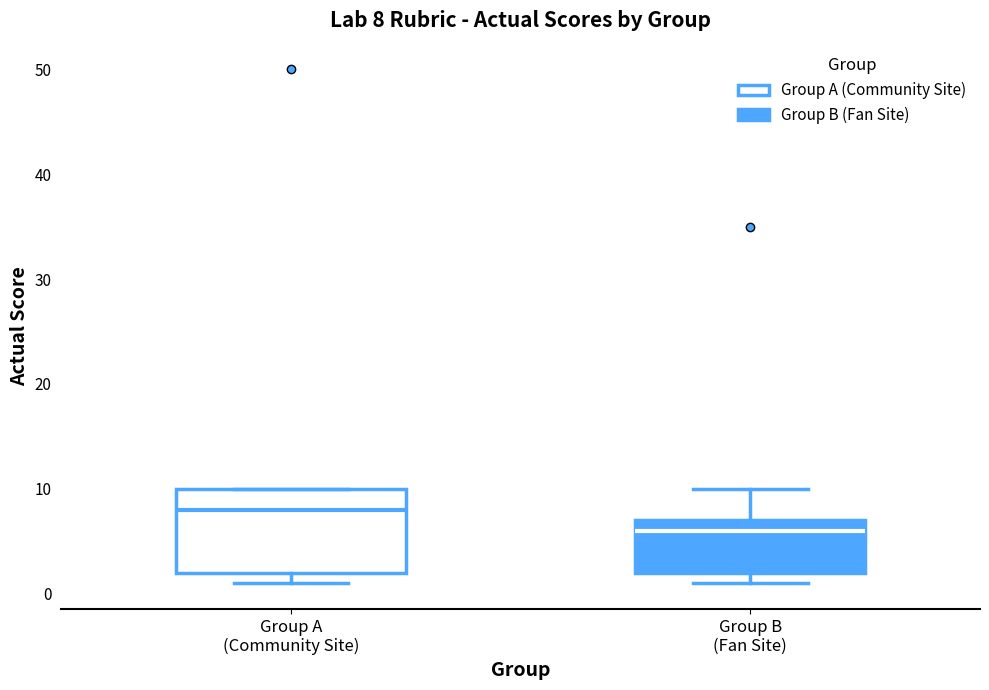

Which box's median line is the lowest?

Group B (Fan Site)